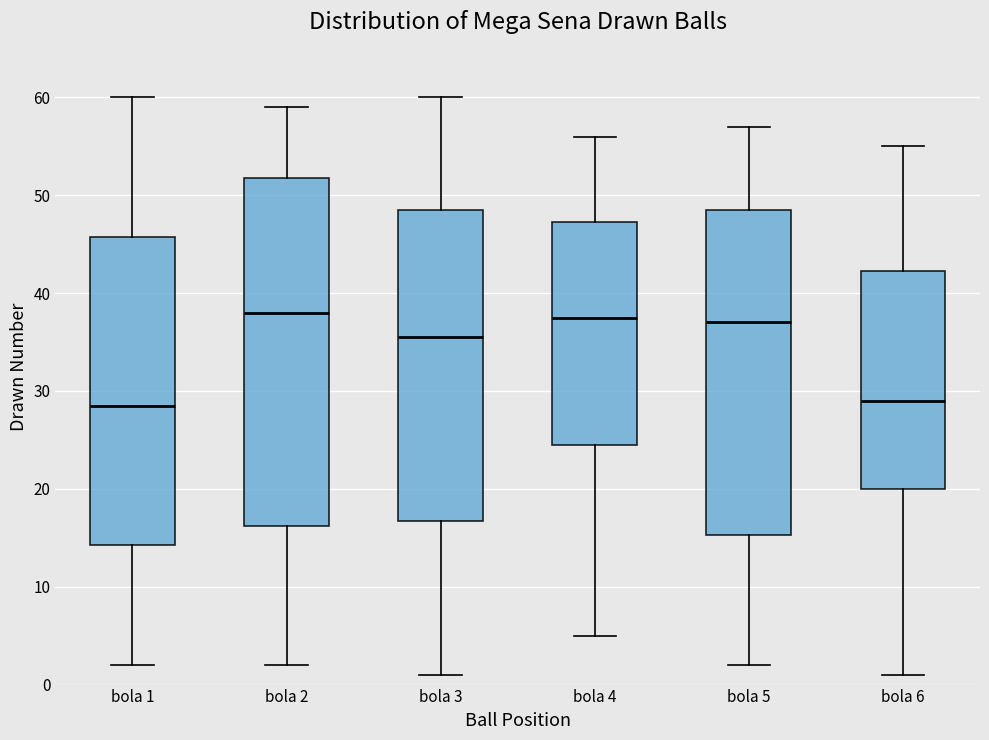

Reading left to right, transcribe this box plot: for each box, give where its median line is, the range the box spans, and where its two whiskers end, as read against the y-axis. The values are not printed on the chart, so give them approximately, as read against the axis.

bola 1: median 29, box 14 to 46, whiskers 2 to 60
bola 2: median 38, box 16 to 52, whiskers 2 to 59
bola 3: median 36, box 17 to 49, whiskers 1 to 60
bola 4: median 38, box 25 to 47, whiskers 5 to 56
bola 5: median 37, box 15 to 49, whiskers 2 to 57
bola 6: median 29, box 20 to 42, whiskers 1 to 55